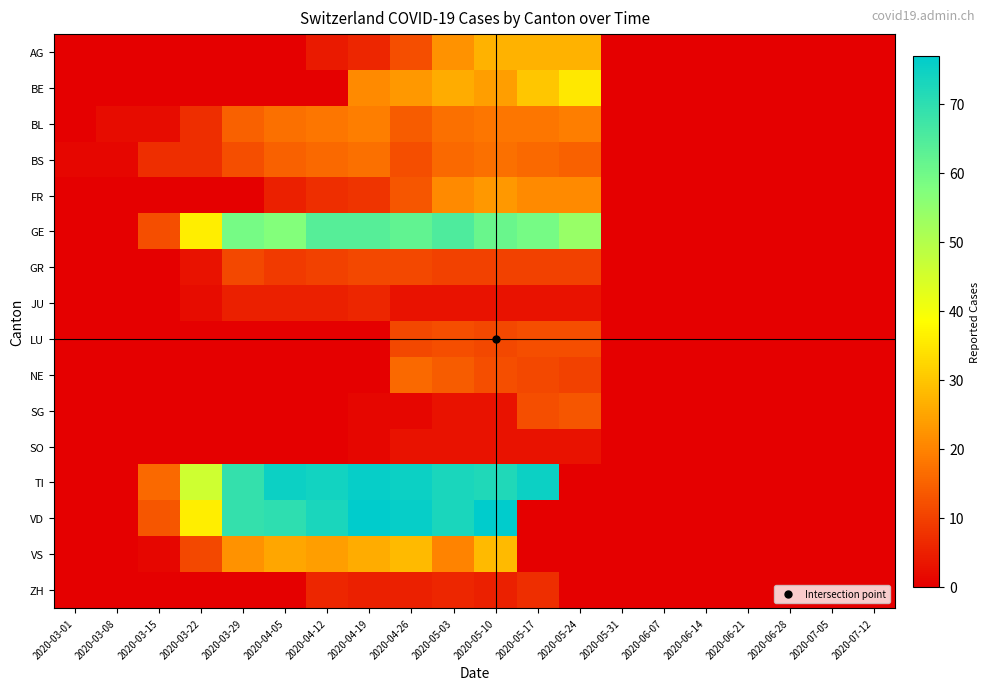

At which category is the sum across all series the highest?

2020-05-10